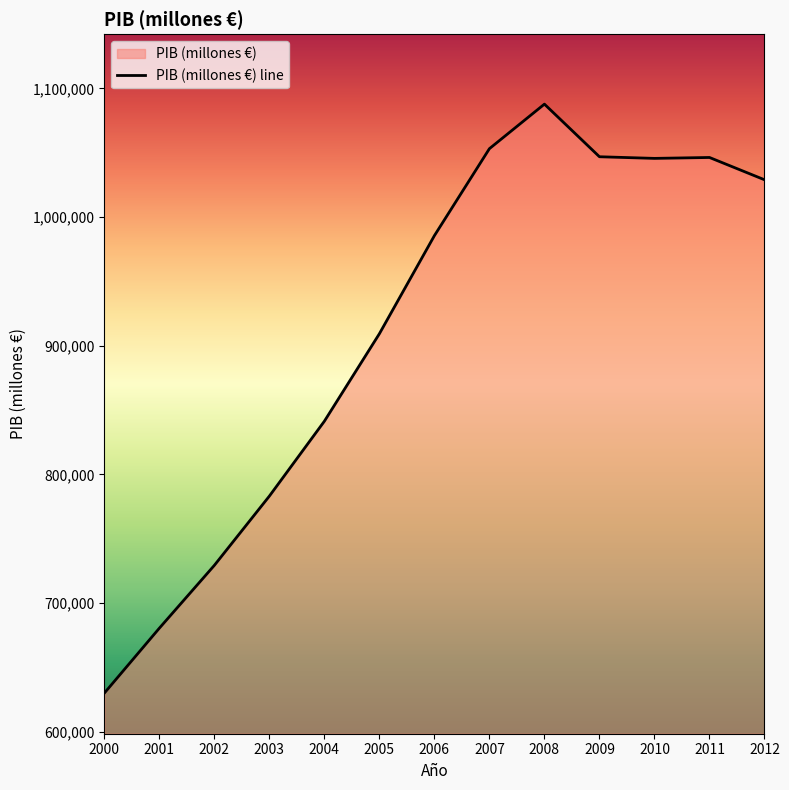

At which label is the value closest to 858847?

2004